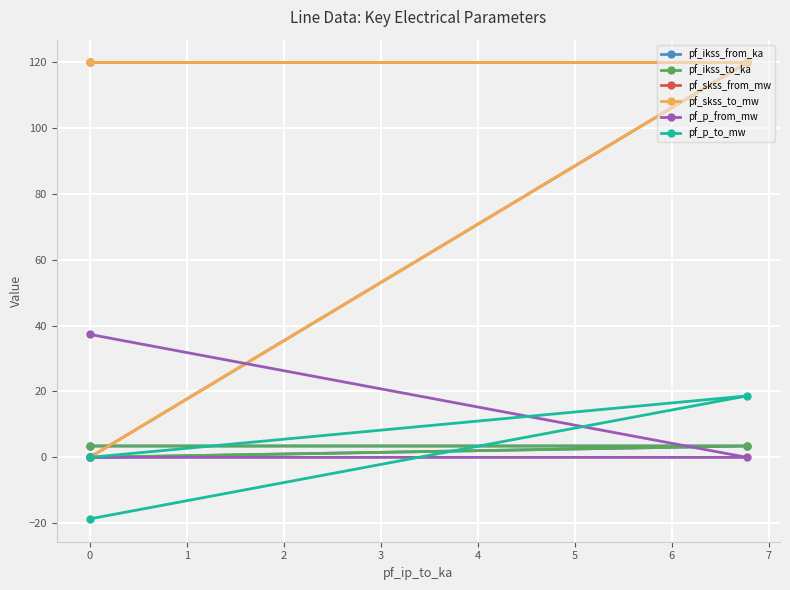

At how many categories does at least one series exceed 65?

2